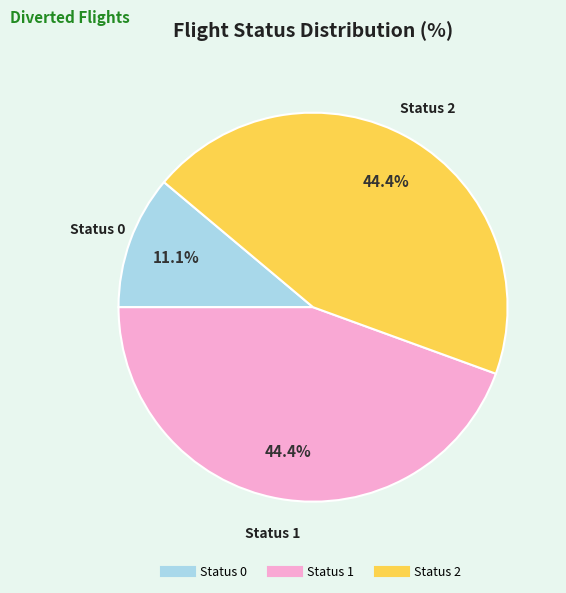

Count the number of slices in the pie.

3